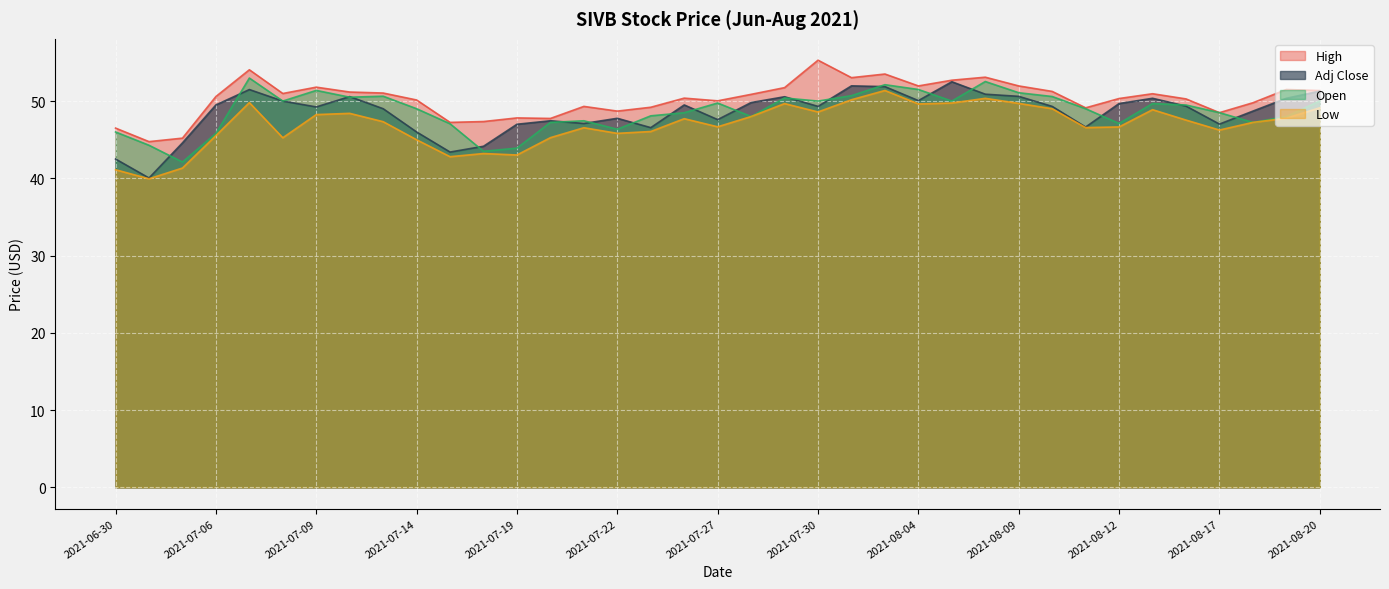

Does the chart display data point markers on the line(s)?

No